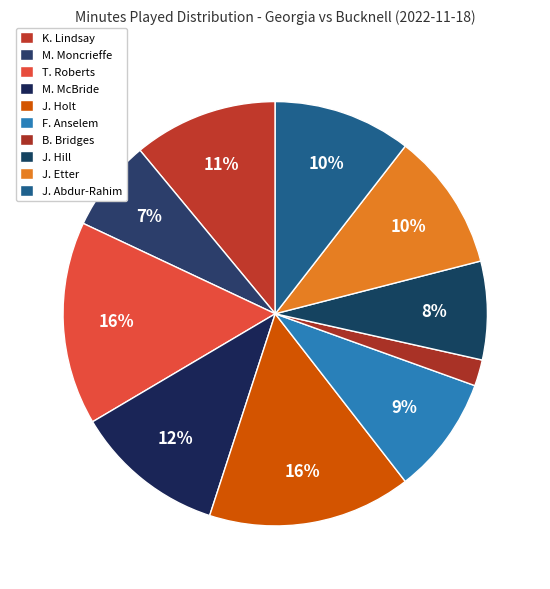

To the nearest percent, what is the combined percentage of B. Bridges and M. McBride?

14%